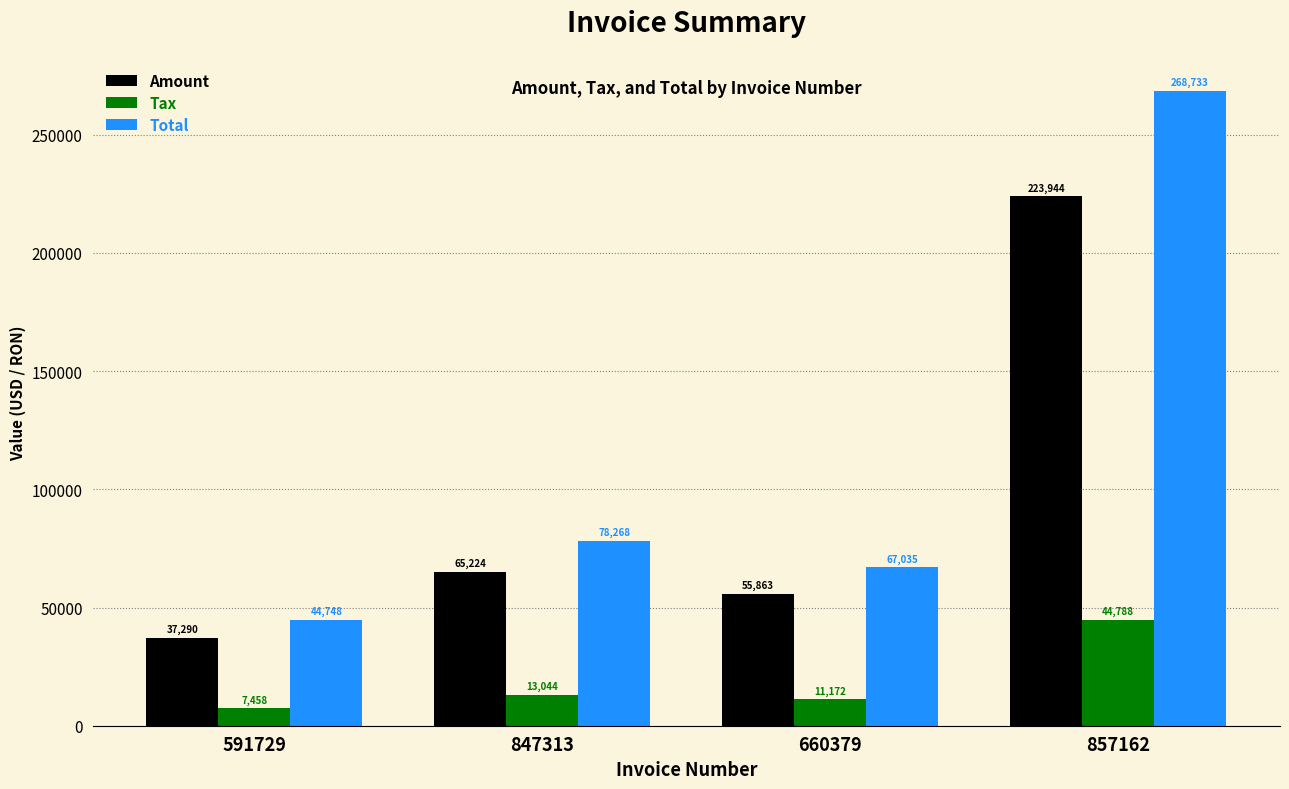

Rank the categories by Amount value from lowest to highest.

591729, 660379, 847313, 857162